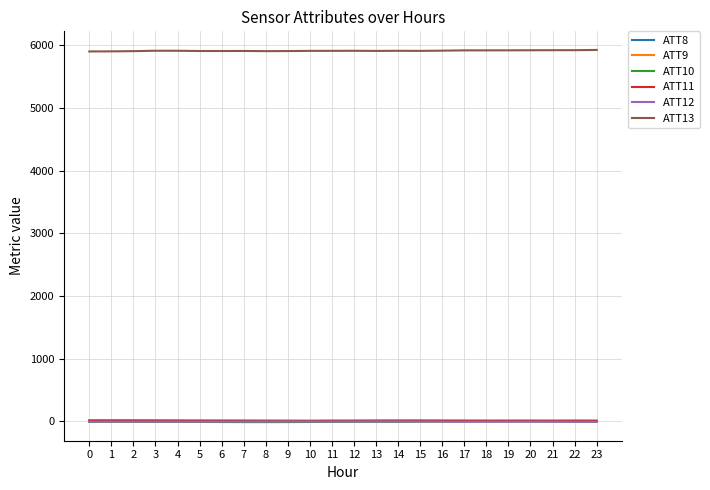

True or false: ATT13 has a value of 5907.8 at 6.

True